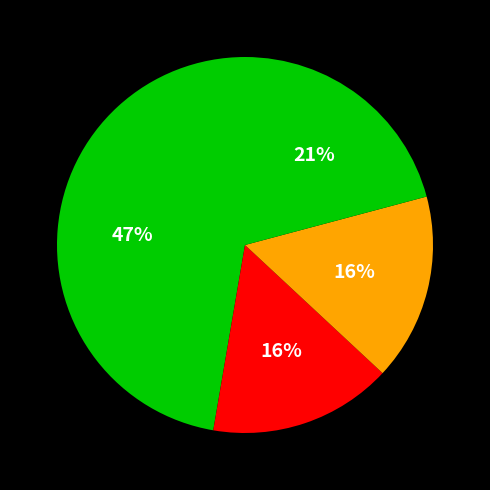

How many slices are in this pie chart?

4